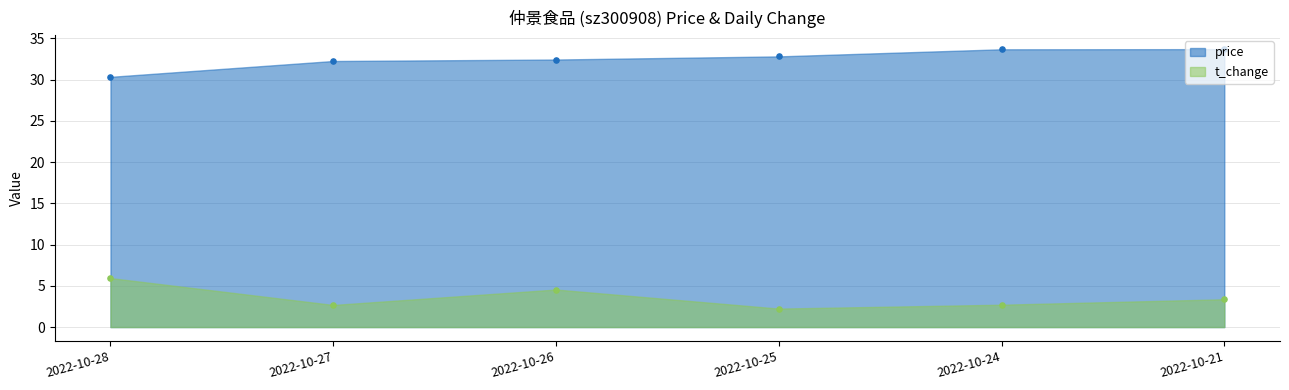

At which category is the sum across all series the highest?

2022-10-21